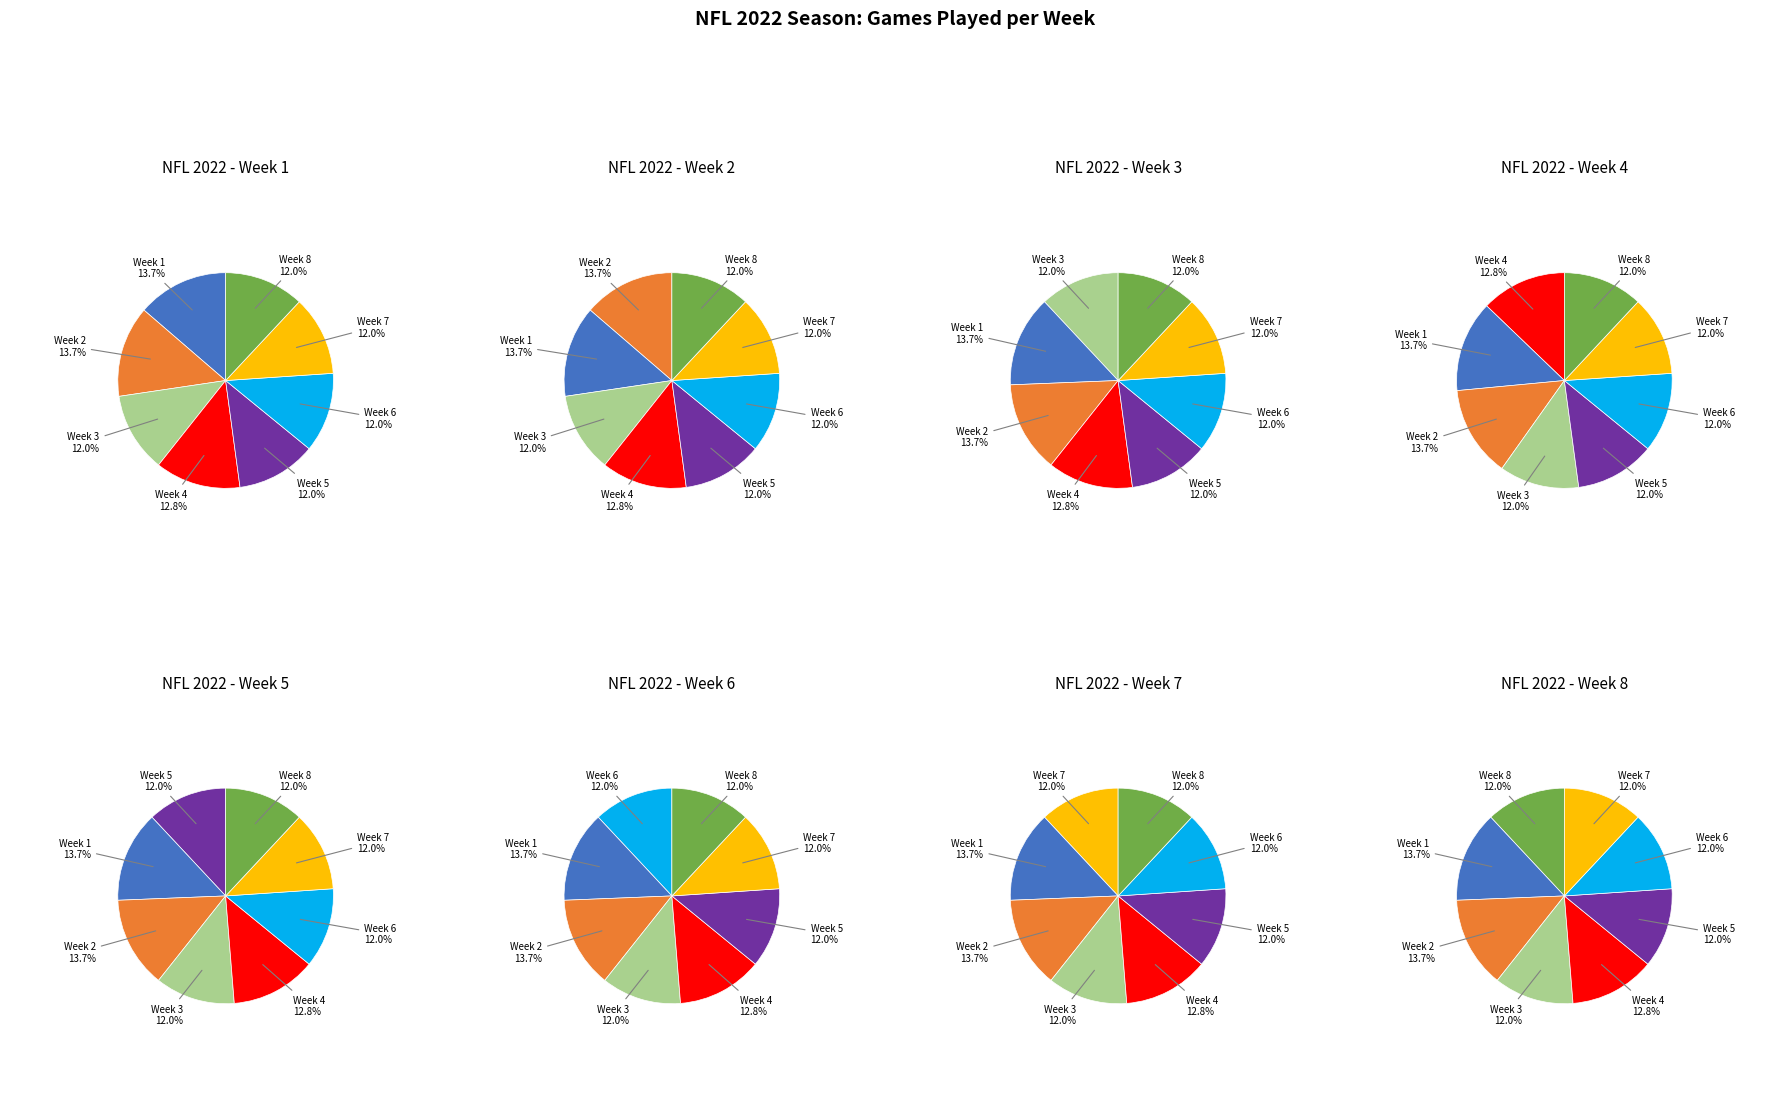

Count the number of slices in the pie.

8